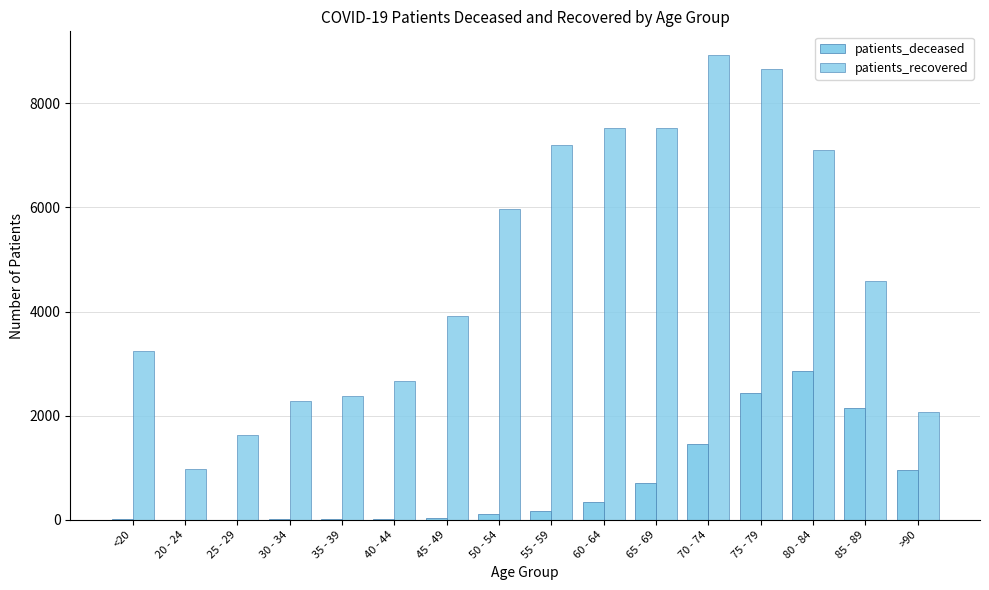

Is it true that patients_deceased equals 7 at 40 - 44?

False